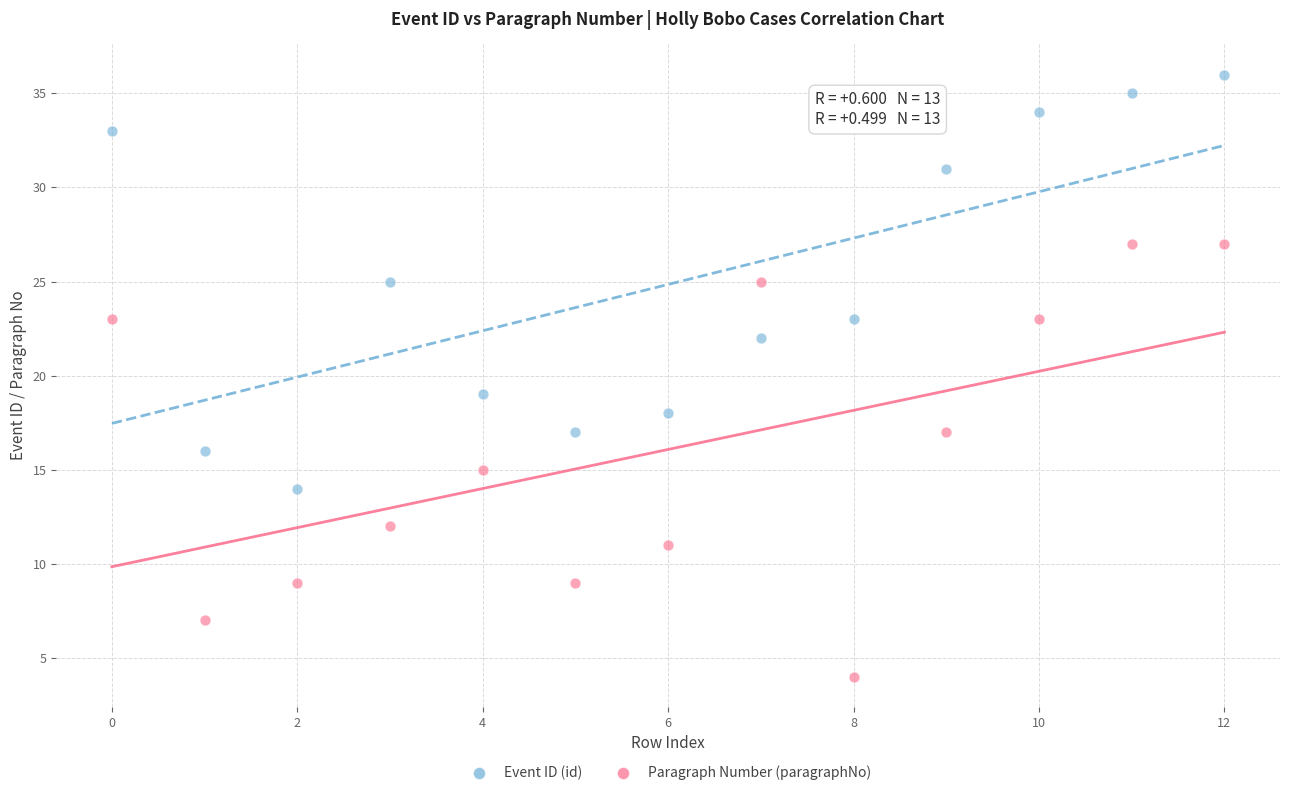

Which series reaches the minimum Y coordinate?

Paragraph Number (paragraphNo)